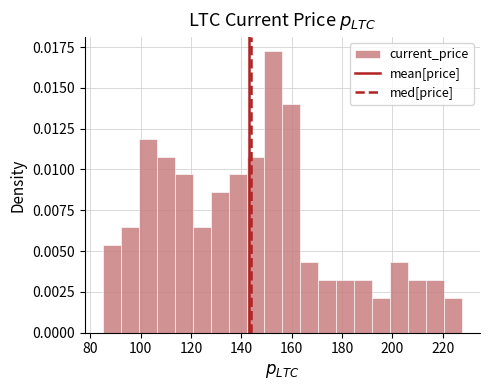

Read against the x-axis, roughly where is the centre of the tallest bar?

152